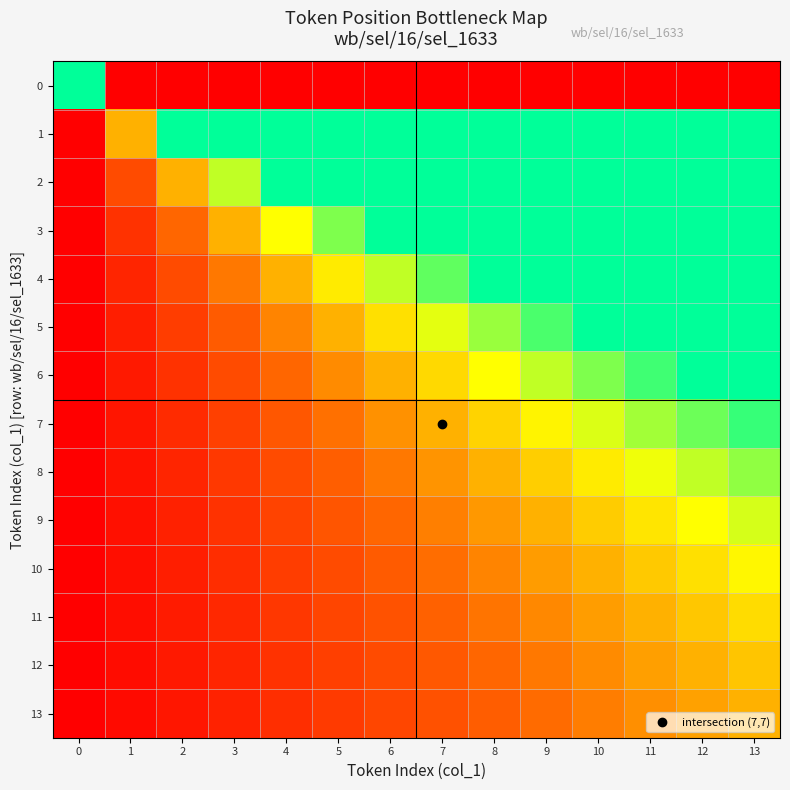

List the series in order of their peak value, highest first.

0, 1, 2, 3, 4, 5, 6, 7, 8, 9, 10, 11, 12, 13